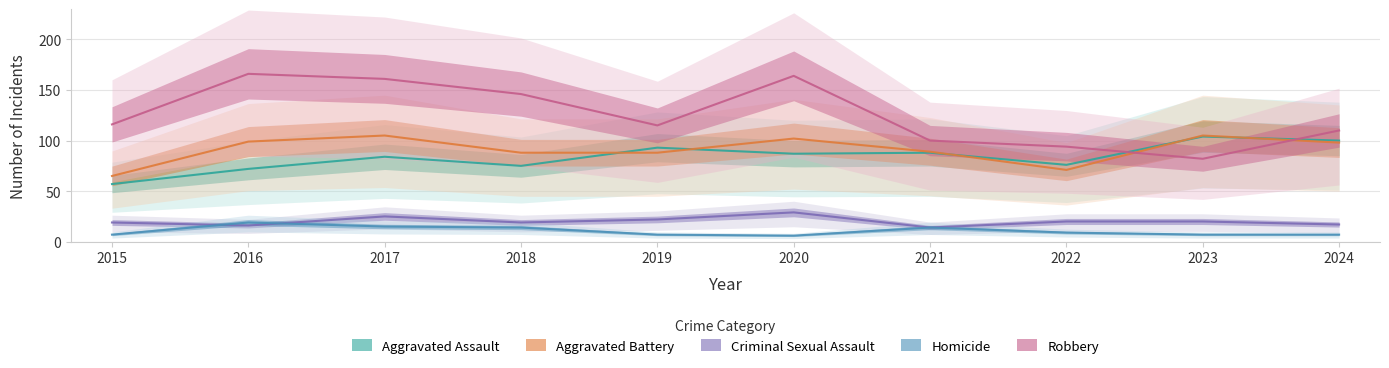

What is the value of the Homicide point at the 1st from the left?

7